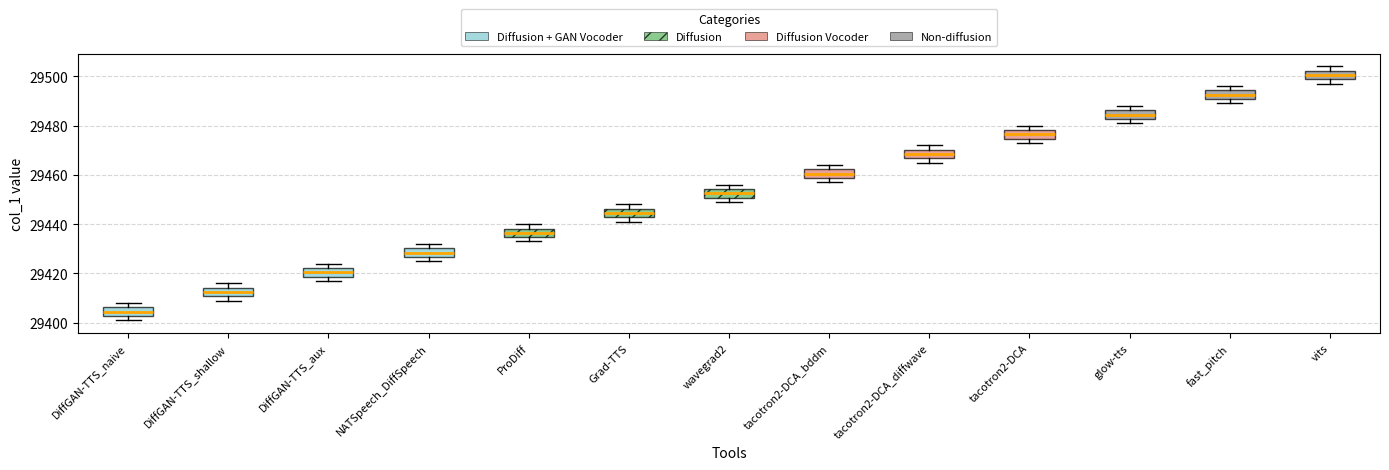

Reading left to right, transcribe this box plot: for each box, give where its median line is, the range the box spans, and where its two whiskers end, as read against the y-axis. The values are not printed on the chart, so give them approximately, as read against the axis.

DiffGAN-TTS_naive: median 29404, box 29402 to 29406, whiskers 29402 (just below the box's lower edge) to 29408
DiffGAN-TTS_shallow: median 29412, box 29410 to 29414, whiskers 29410 (just below the box's lower edge) to 29416
DiffGAN-TTS_aux: median 29420, box 29418 to 29422, whiskers 29418 (just below the box's lower edge) to 29424
NATSpeech_DiffSpeech: median 29428, box 29426 to 29430, whiskers 29426 (just below the box's lower edge) to 29432
ProDiff: median 29436, box 29434 to 29438, whiskers 29434 (just below the box's lower edge) to 29440
Grad-TTS: median 29444, box 29442 to 29446, whiskers 29442 (just below the box's lower edge) to 29448
wavegrad2: median 29452, box 29450 to 29454, whiskers 29450 (just below the box's lower edge) to 29456
tacotron2-DCA_bddm: median 29460, box 29458 to 29462, whiskers 29458 (just below the box's lower edge) to 29464
tacotron2-DCA_diffwave: median 29468, box 29466 to 29470, whiskers 29466 (just below the box's lower edge) to 29472
tacotron2-DCA: median 29476, box 29474 to 29478, whiskers 29474 (just below the box's lower edge) to 29480
glow-tts: median 29484, box 29482 to 29486, whiskers 29482 (just below the box's lower edge) to 29488
fast_pitch: median 29492, box 29490 to 29494, whiskers 29490 (just below the box's lower edge) to 29496
vits: median 29500, box 29498 to 29502, whiskers 29498 (just below the box's lower edge) to 29504